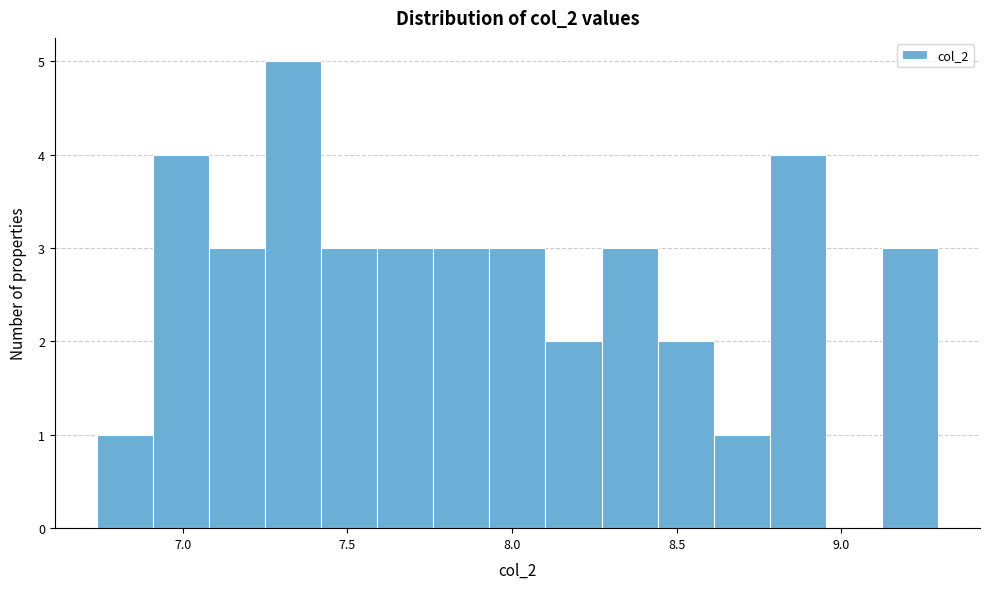

Around what value on the x-axis is the tallest bar? Give the approximate position of its centre, as read against the axis.

7.35